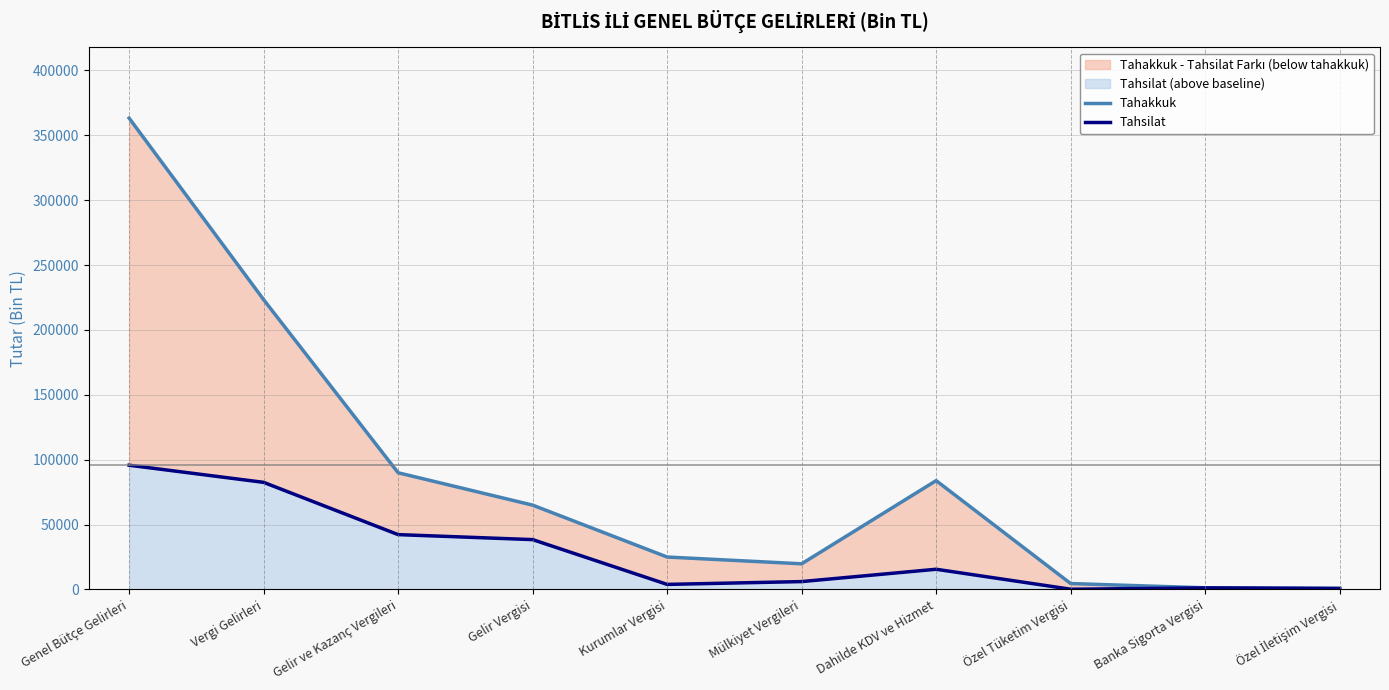

Rank the categories by Tahsilat value from highest to lowest.

Genel Bütçe Gelirleri, Vergi Gelirleri, Gelir ve Kazanç Vergileri, Gelir Vergisi, Dahilde KDV ve Hizmet, Mülkiyet Vergileri, Kurumlar Vergisi, Banka Sigorta Vergisi, Özel İletişim Vergisi, Özel Tüketim Vergisi